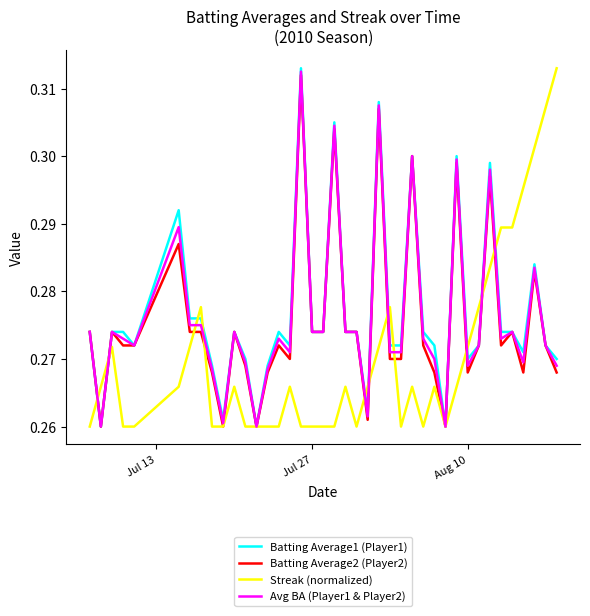

Count the Batting Average1 (Player1) values in the range 0 to 1.

40